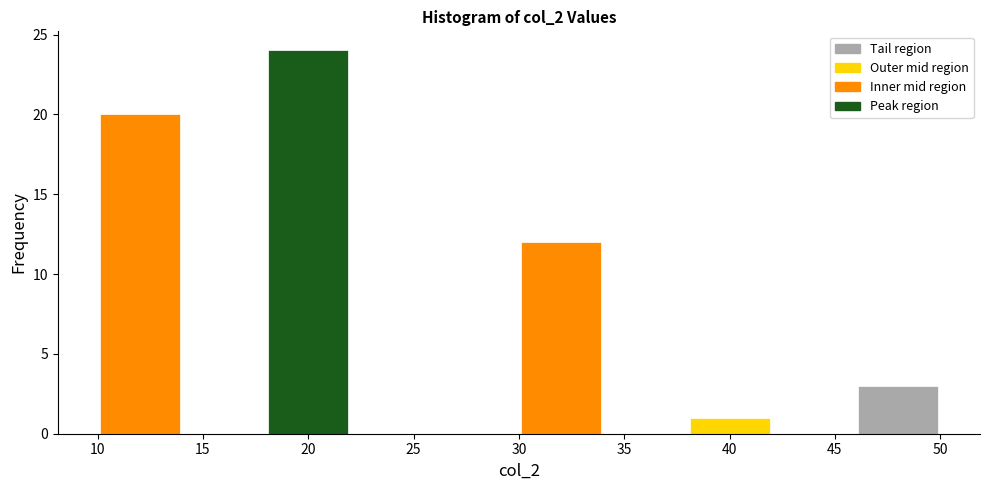

Which range on the x-axis has the tallest bar?

18 to 22